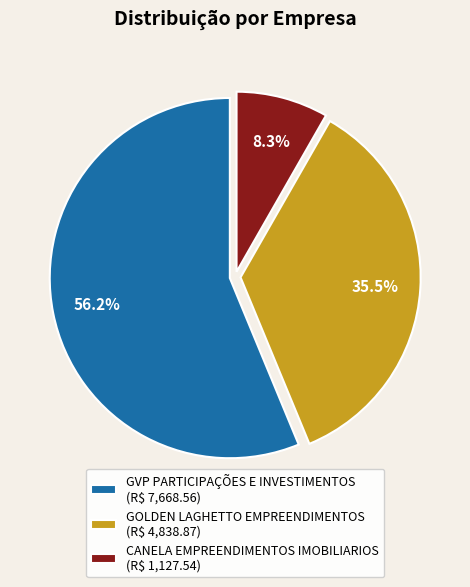

Which category has the biggest portion of the pie?

GVP PARTICIPAÇÕES E INVESTIMENTOS